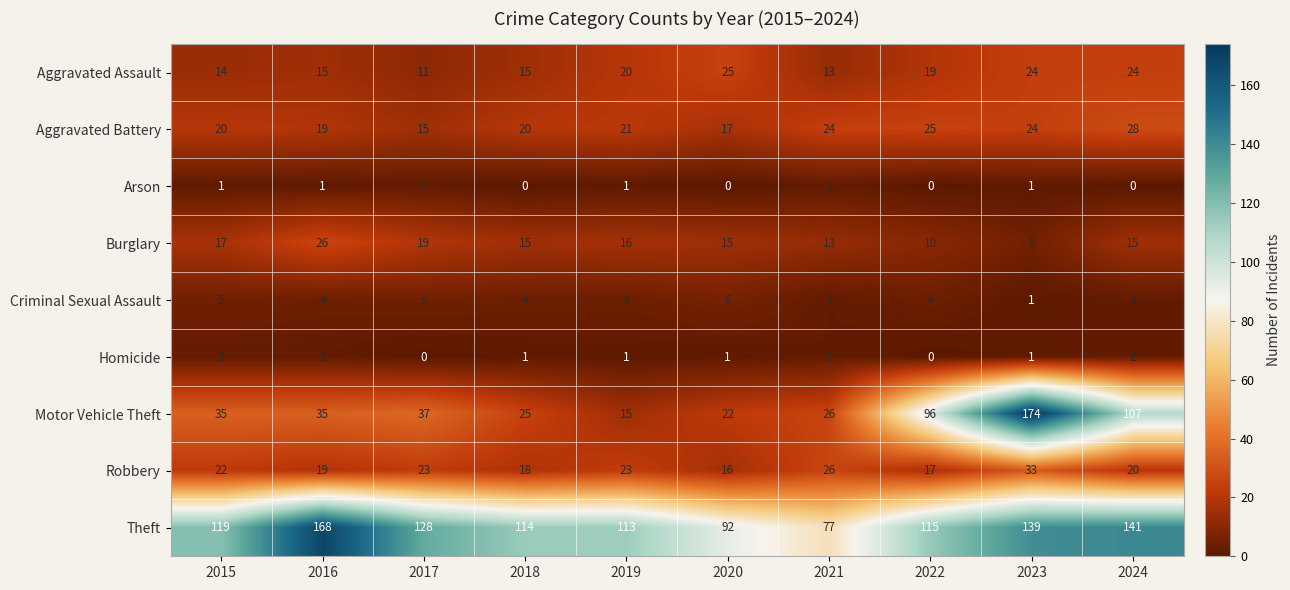

Where is Aggravated Assault nearest to the value 18?

2022